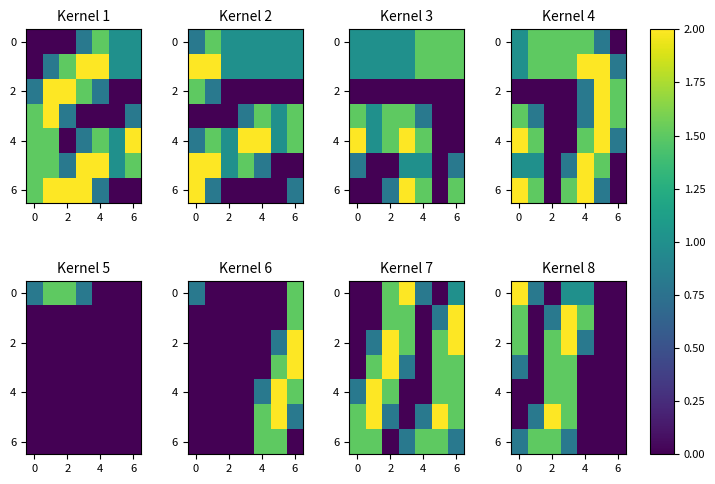

What is the maximum value for 6?

1.5